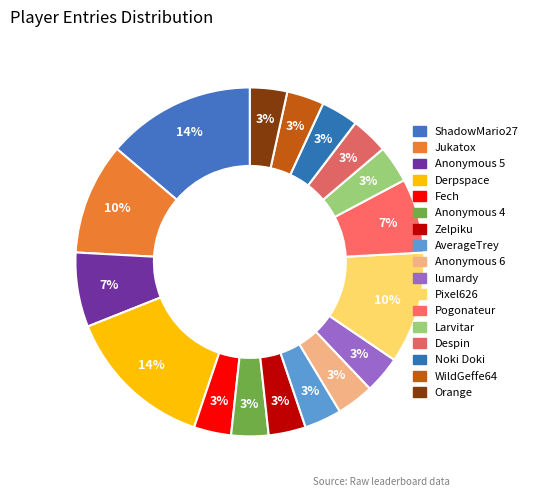

Count the number of slices in the pie.

17